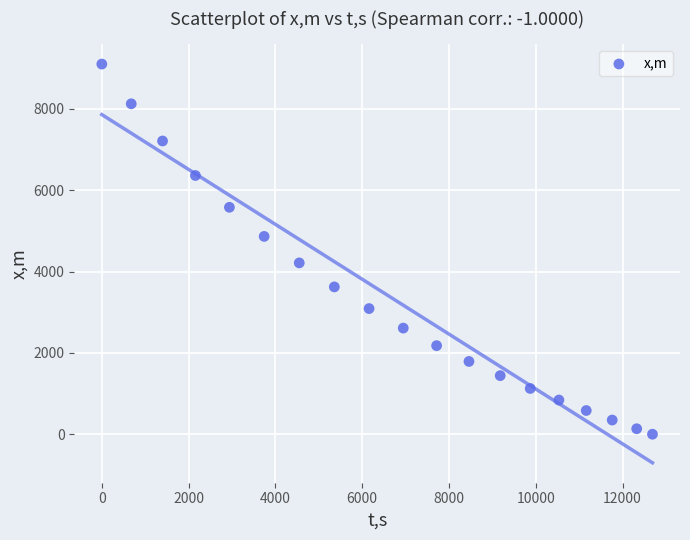

What is the range of X values (max minus min)?

12690.0